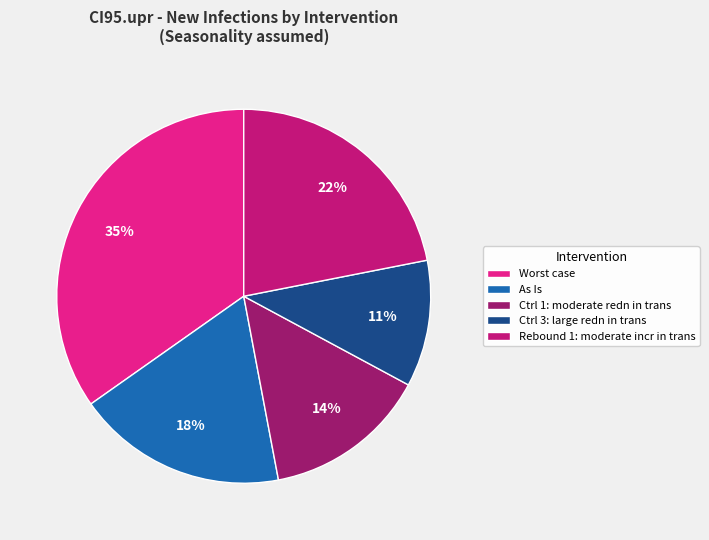

Does Rebound 1: moderate incr in trans account for over 50% of the chart?

No